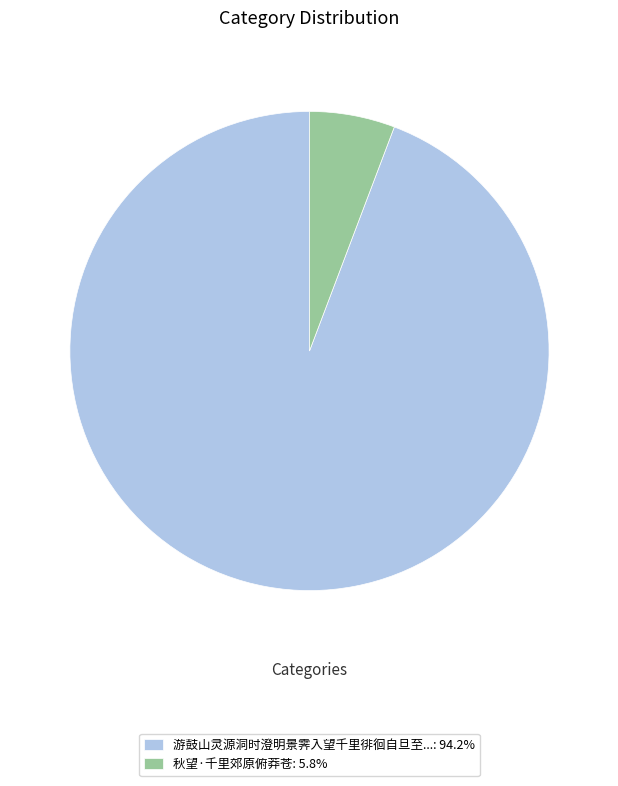

Is the sum of 秋望·千里郊原俯莽苍: 5.8% and 游鼓山灵源洞时澄明景霁入望千里徘徊自旦至...: 94.2% greater than half?

Yes